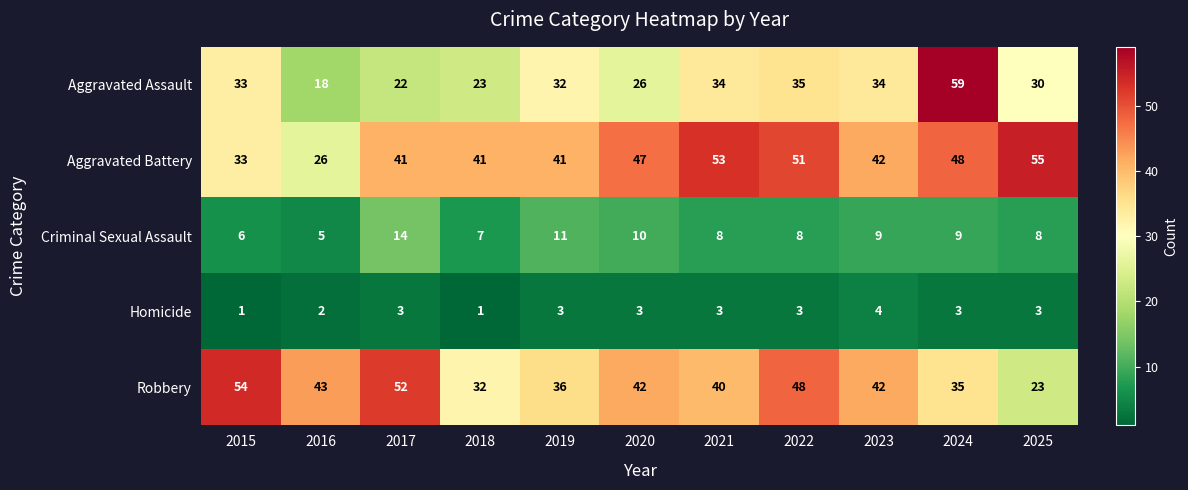

What is the difference between the highest and lowest values at 2024?

56